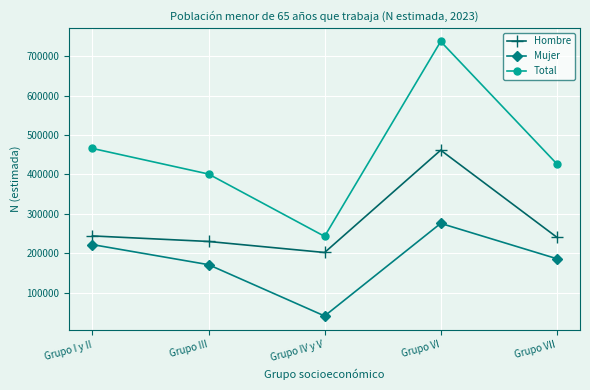

The value of Total at Grupo IV y V is 242816. True or false?

True